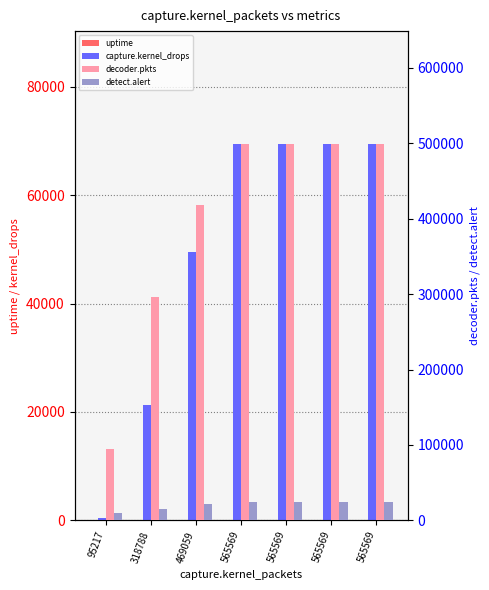

What is the greatest value displayed?

498865